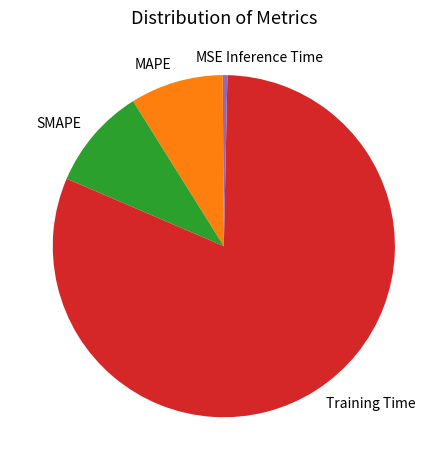

Between Training Time and SMAPE, which is larger?

Training Time